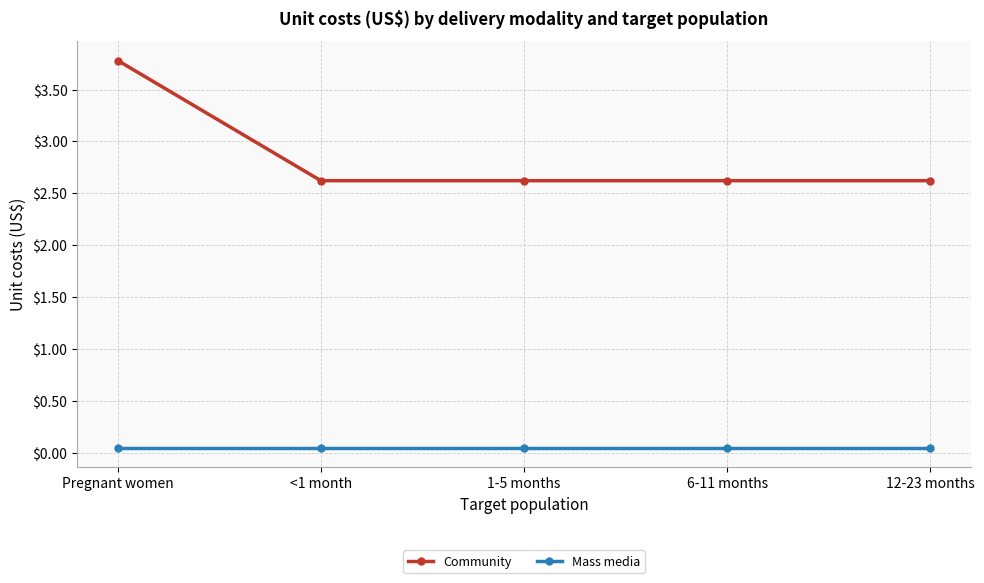

What are all the series names shown in the legend?

Community, Mass media